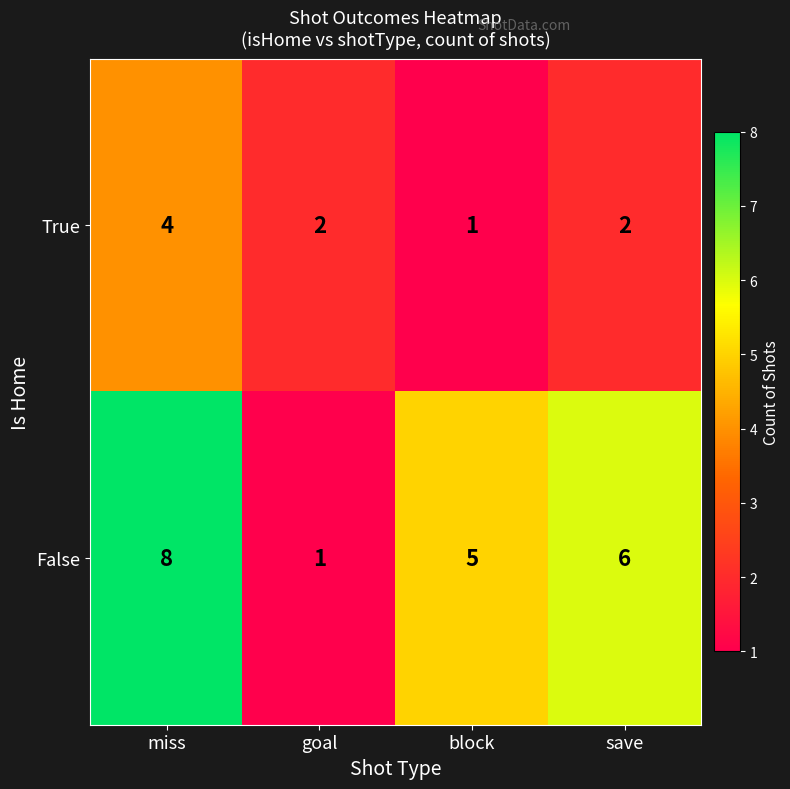

Between miss and goal, which series saw the biggest shift?

False